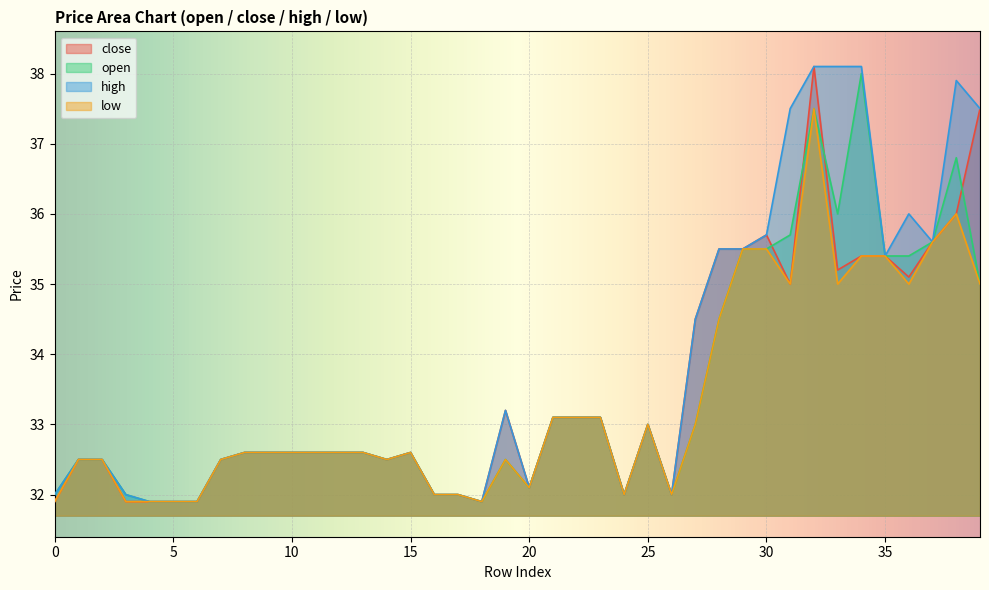

What are all the series names shown in the legend?

close, open, high, low